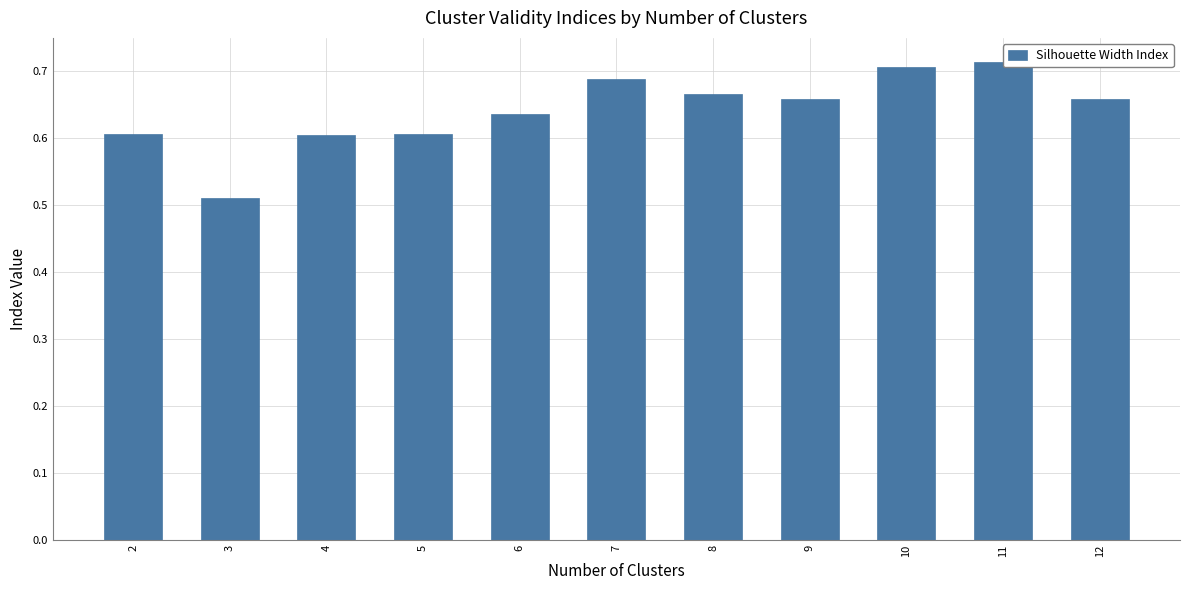

Rank the categories by value from lowest to highest.

3, 4, 2, 5, 6, 9, 12, 8, 7, 10, 11